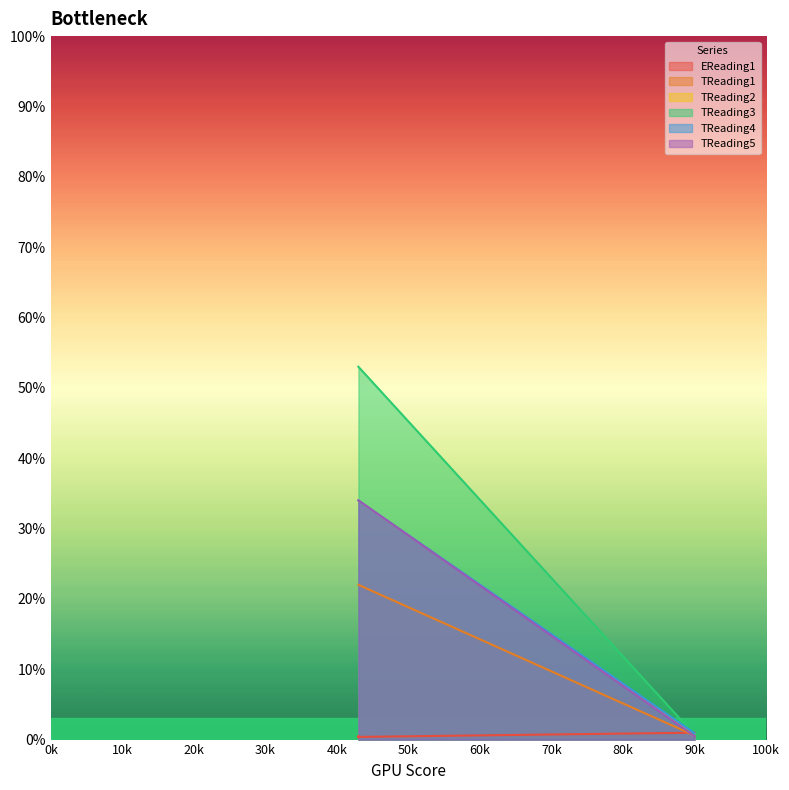

What is the minimum value shown in the chart?

0.3